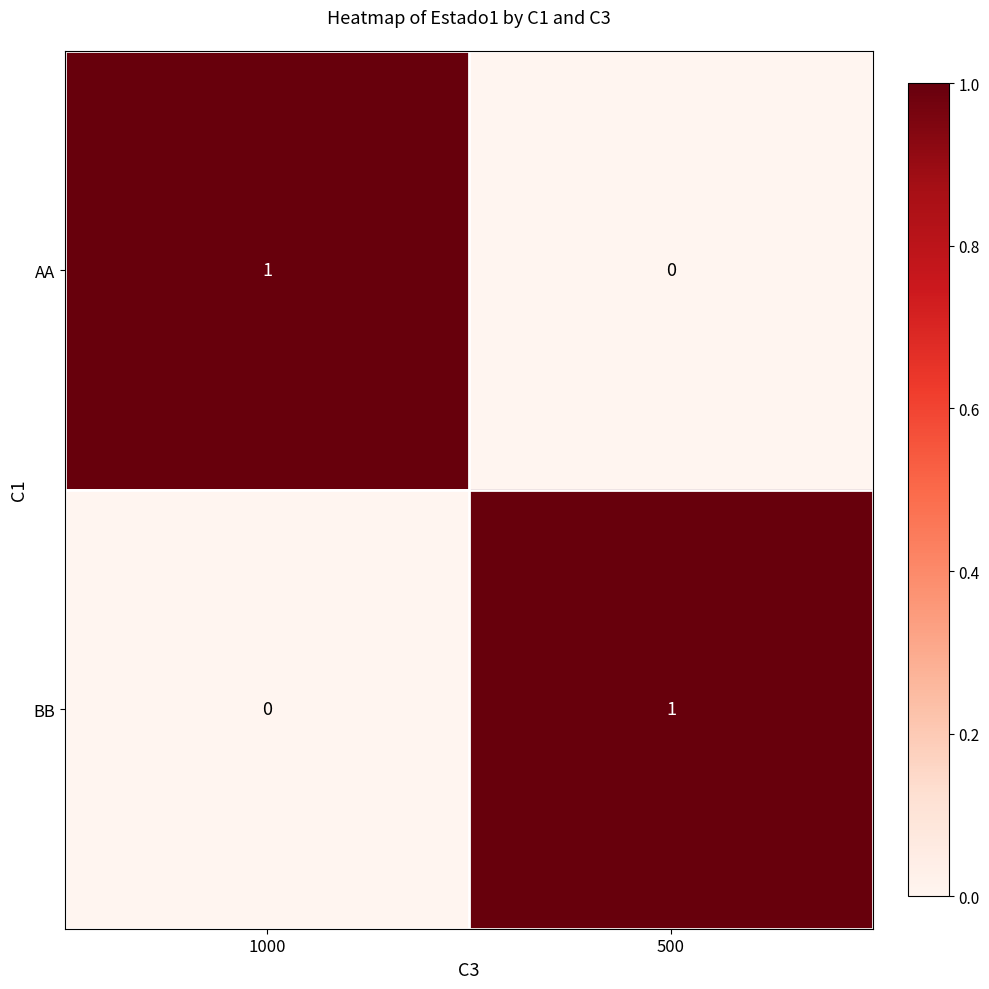

The value of BB at 1000 is -1. True or false?

False